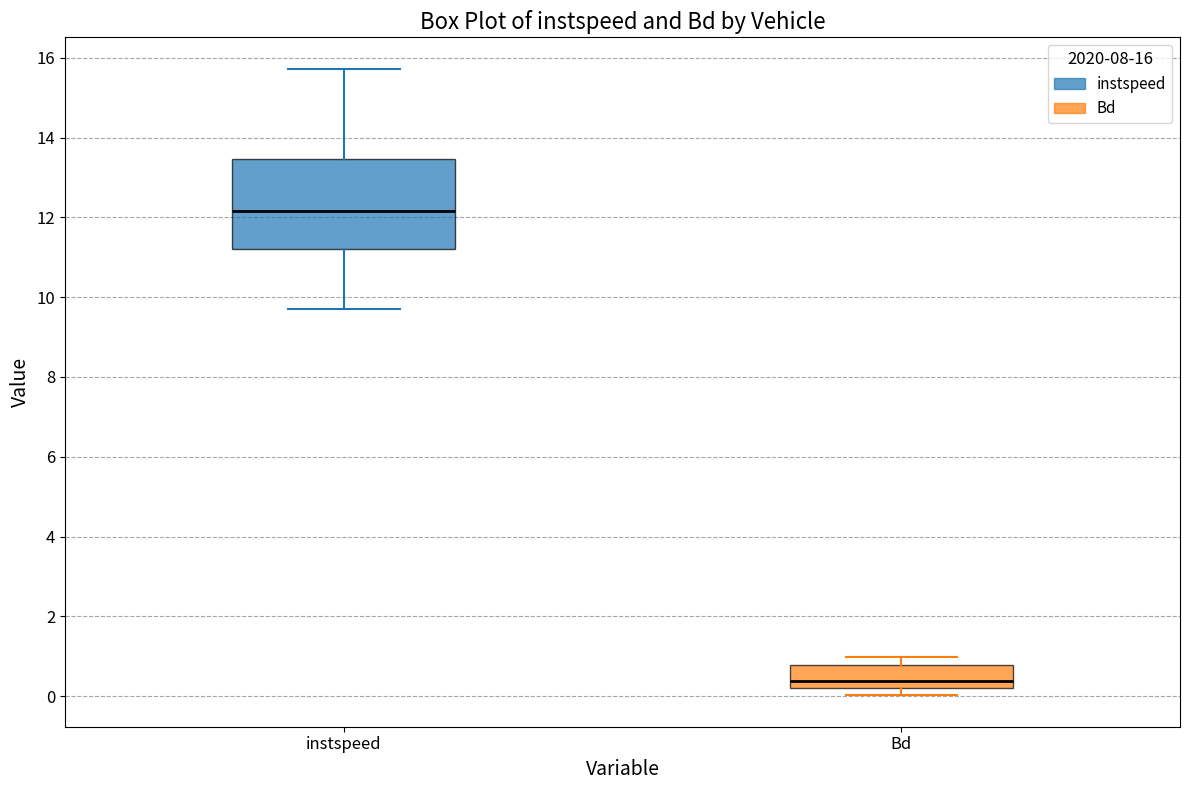

Which box's median line is the lowest?

Bd